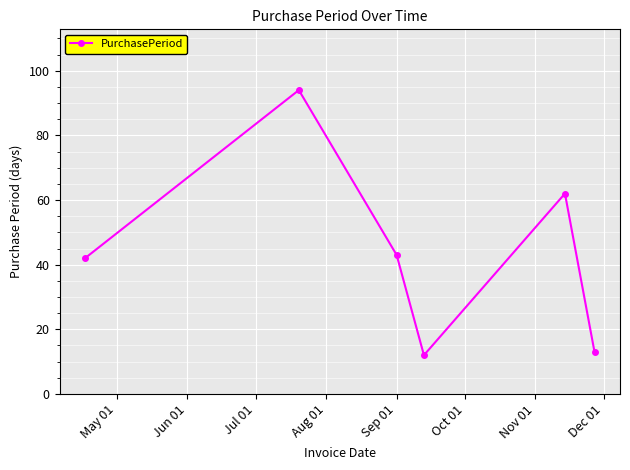

What is the greatest value displayed?

94